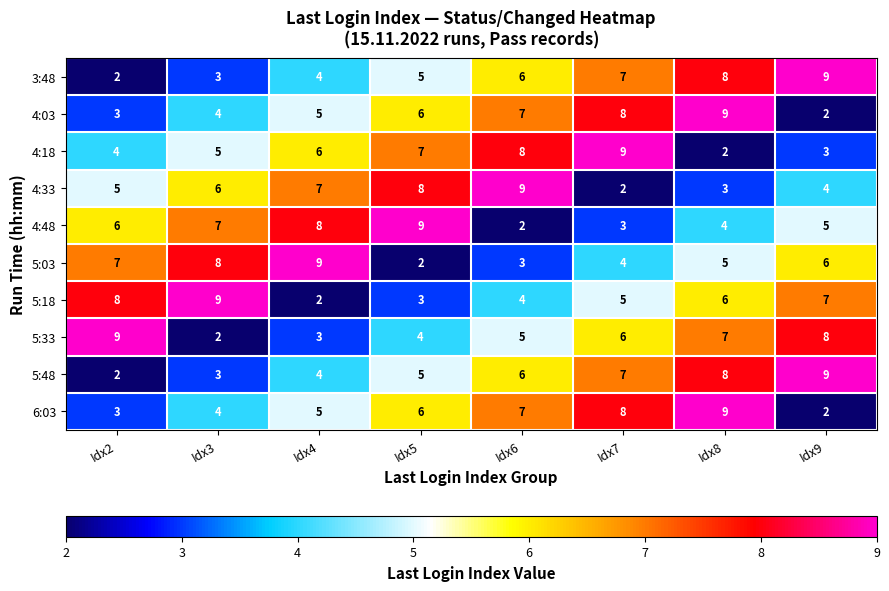

Count the 4:03 values in the range 4 to 8.

5